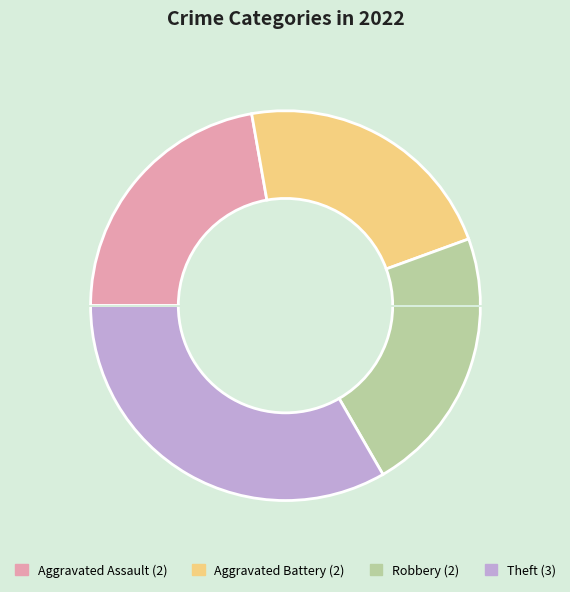

Is the sum of Robbery and Theft greater than half?

Yes